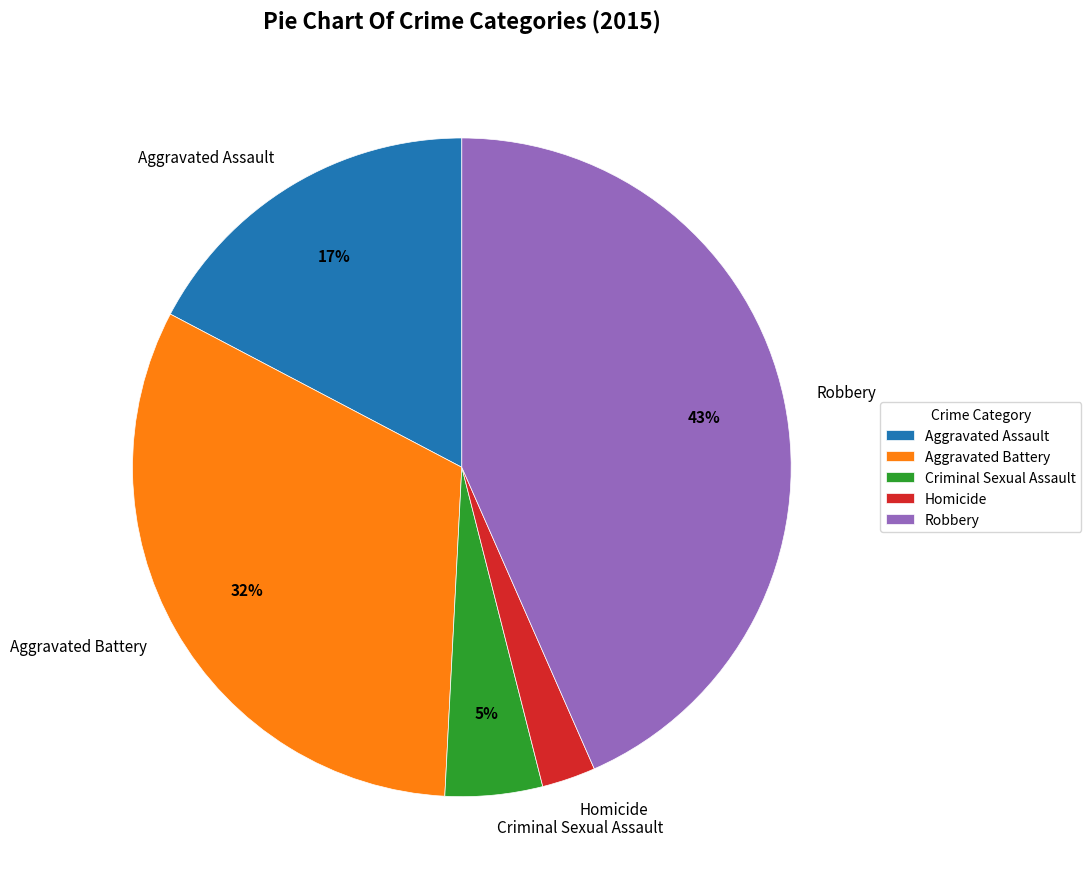

How many segments does this pie chart have?

5